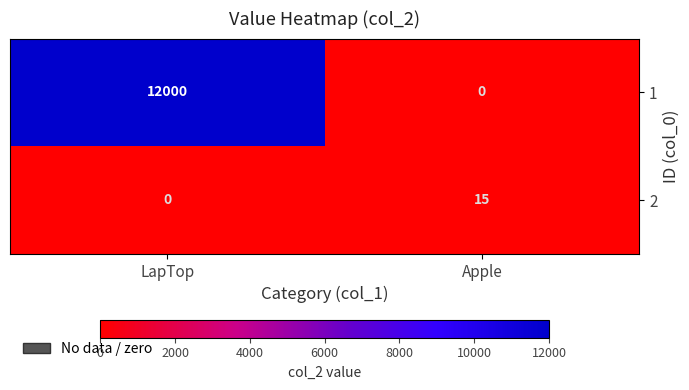

Where is 2 nearest to the value 7?

LapTop